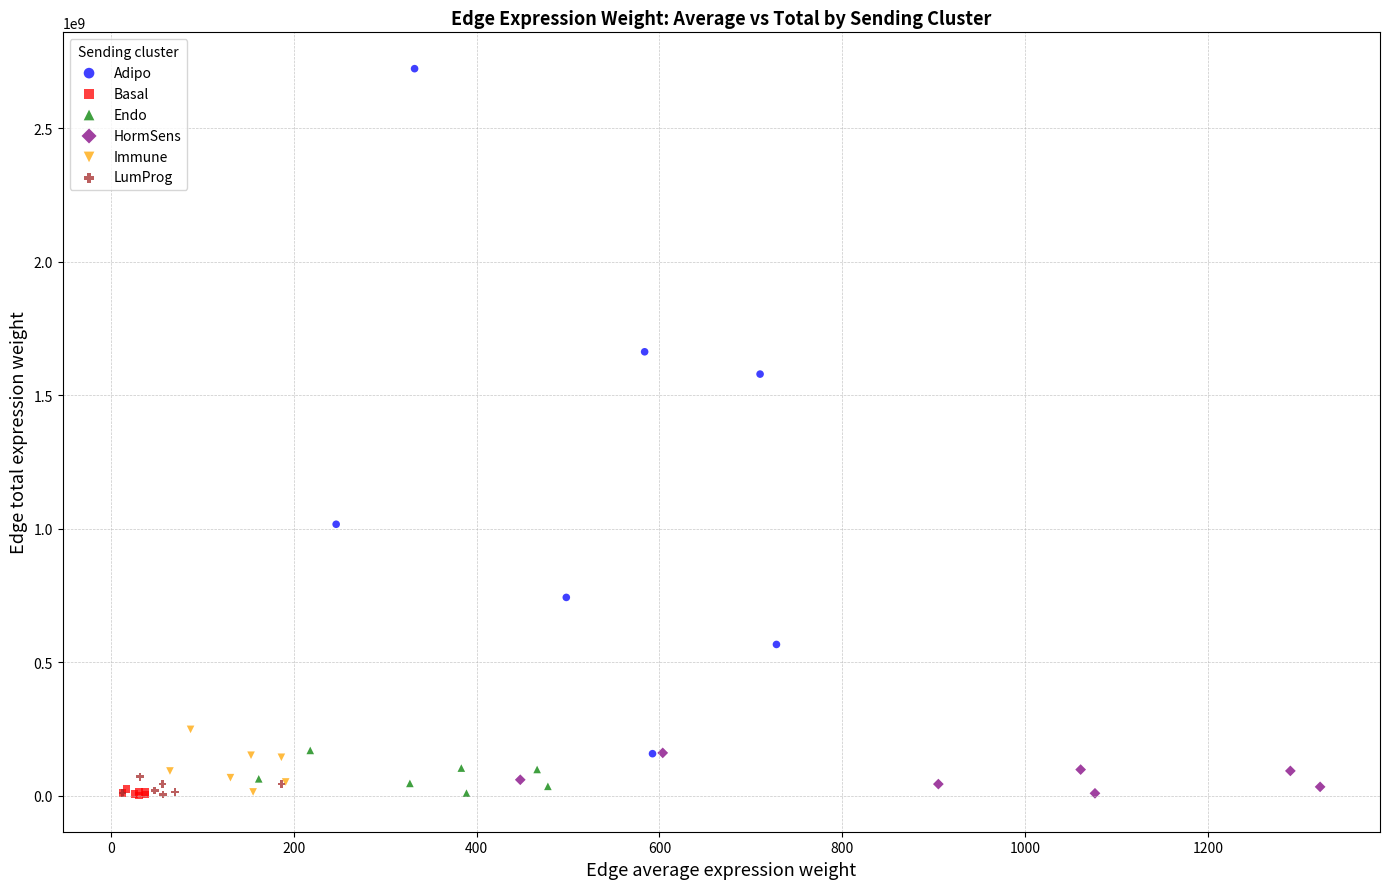

Which series contains the highest Y value?

Adipo